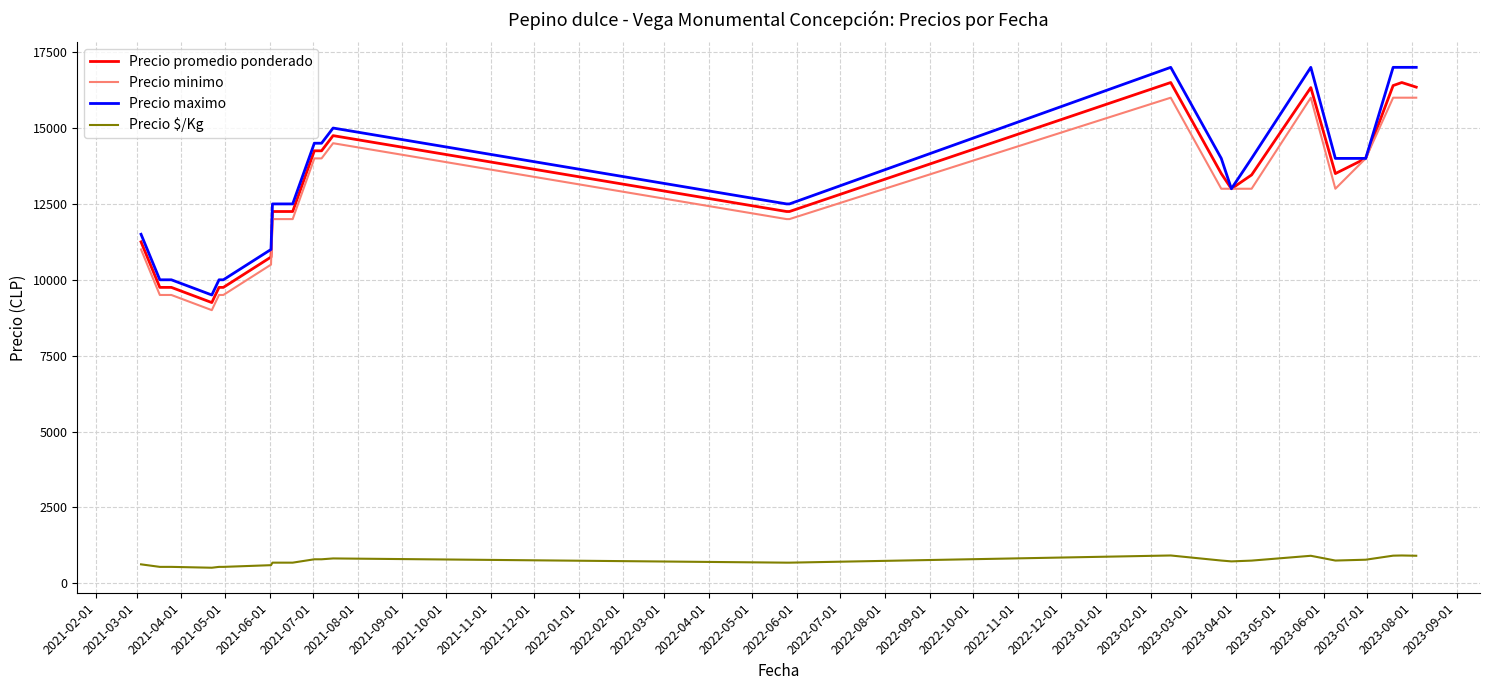

Does the chart display data point markers on the line(s)?

No